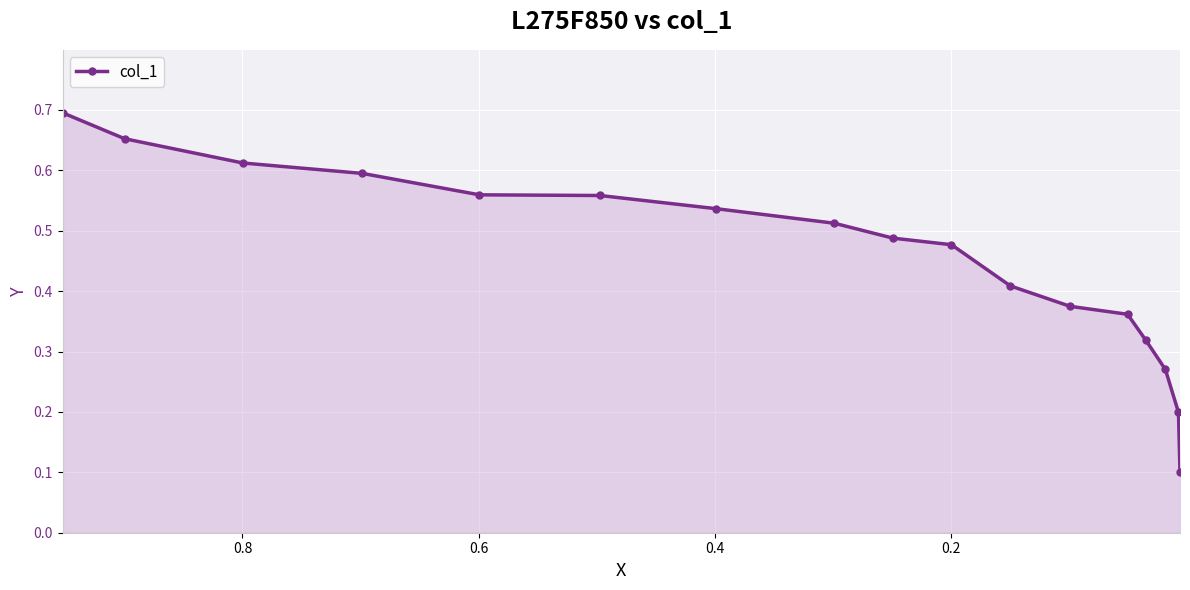

What is the value of the 10th point from the left?

0.5